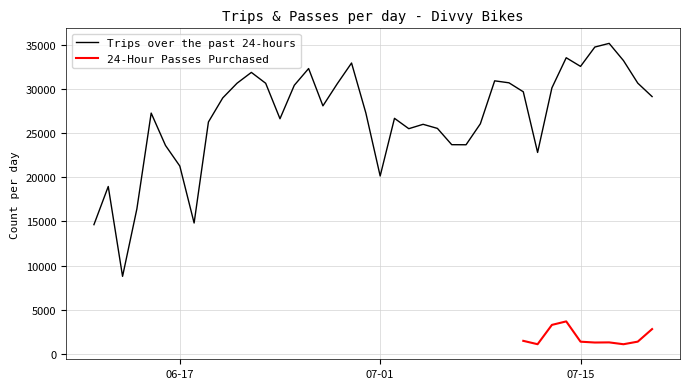

How many data points does each series have?

40